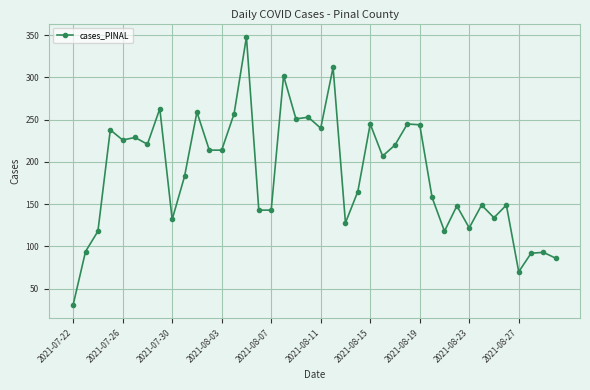

What is the value of the 37th point from the left?

70